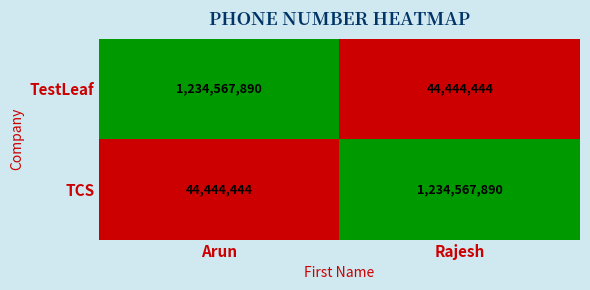

What is the total value across all series at Rajesh?

1279012334